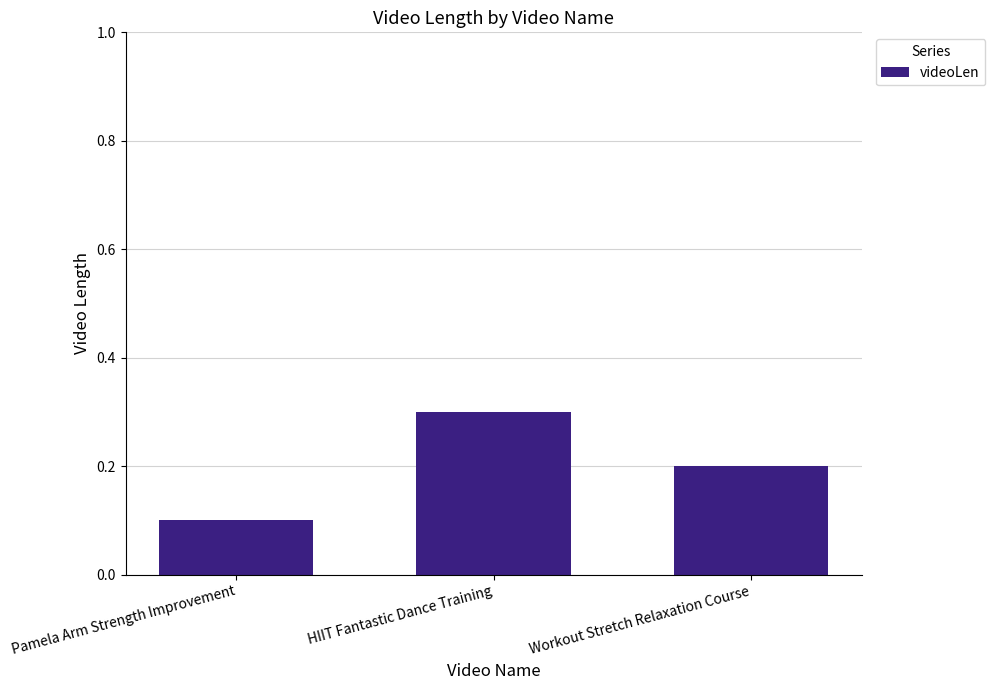

What is the smallest value displayed?

0.1